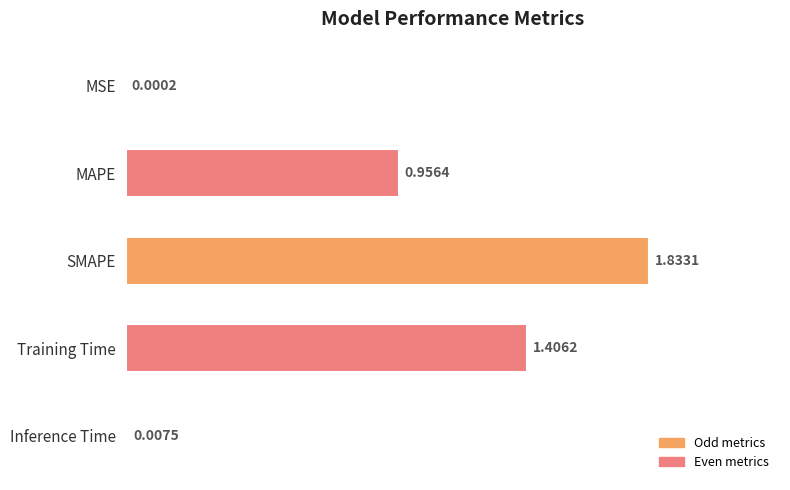

Between Inference Time and SMAPE, which is larger?

SMAPE